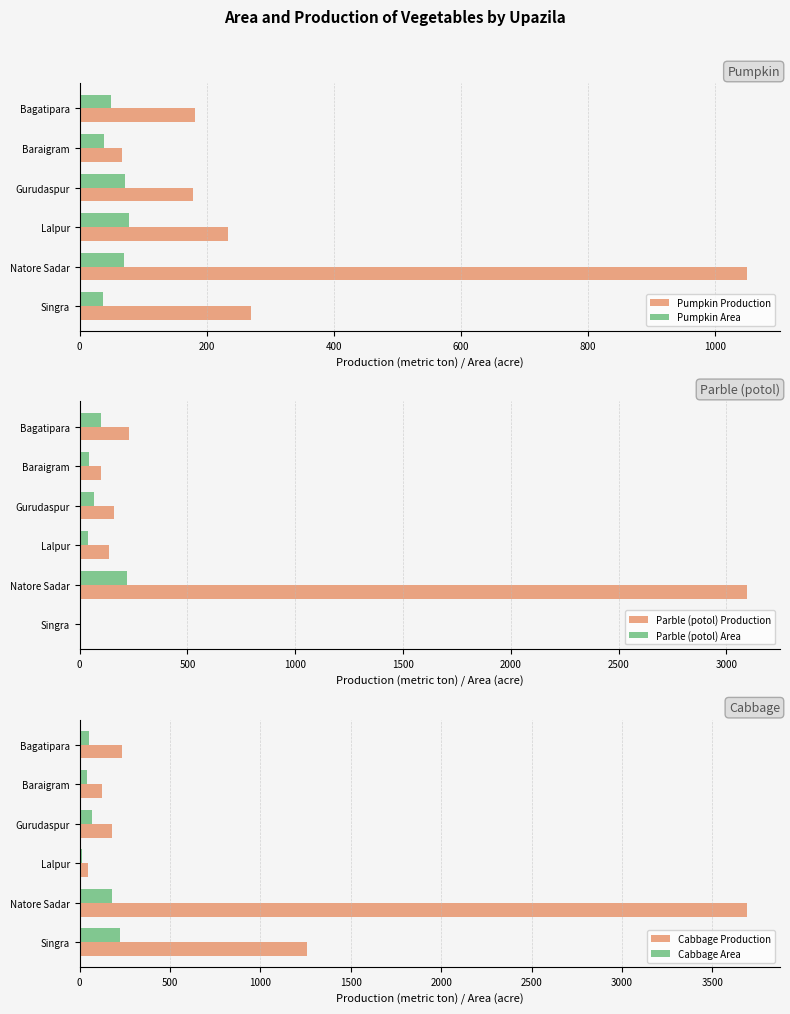

How many groups of bars are there?

6